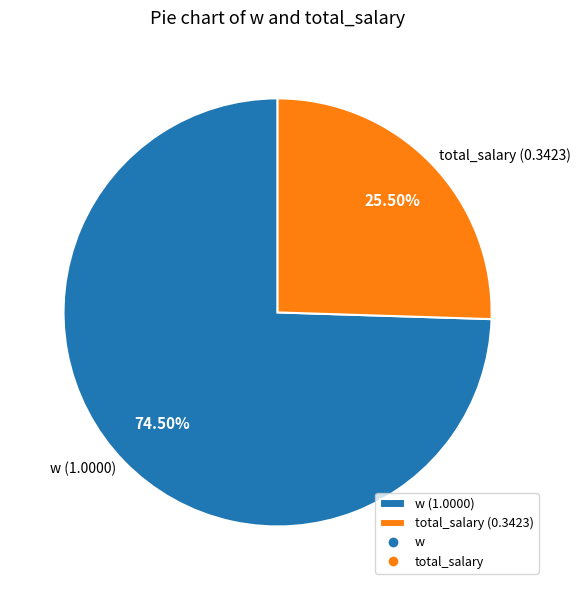

Between w (1.0000) and total_salary (0.3423), which is larger?

w (1.0000)